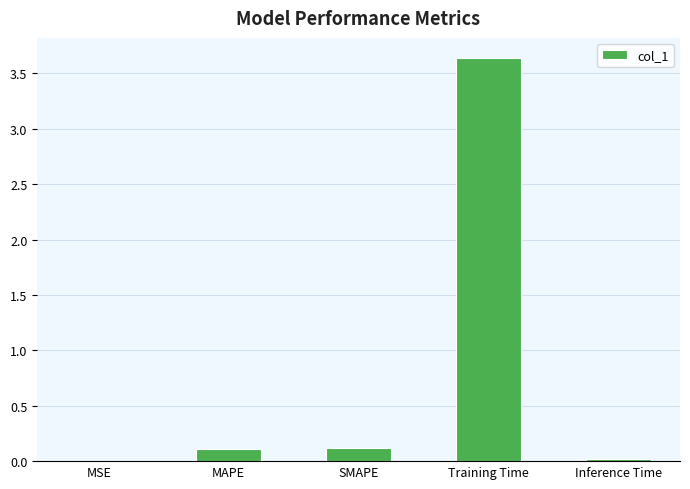

What is the sum of all values?

3.9